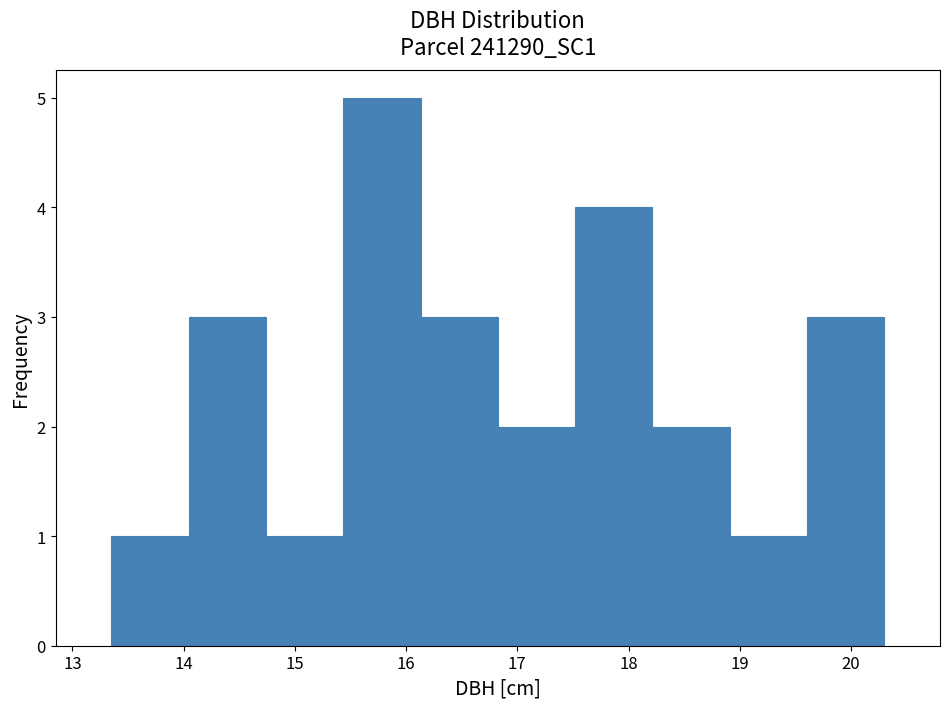

Reading left to right, list every bar in this chart as the range it spans on the x-axis followed by its height. Neither the bar edges nor the heights are printed on the chart, so give them approximately, as read against the axes.

13.4 to 14.0: 1
14.0 to 14.7: 3
14.7 to 15.4: 1
15.4 to 16.1: 5
16.1 to 16.8: 3
16.8 to 17.5: 2
17.5 to 18.2: 4
18.2 to 18.9: 2
18.9 to 19.6: 1
19.6 to 20.3: 3